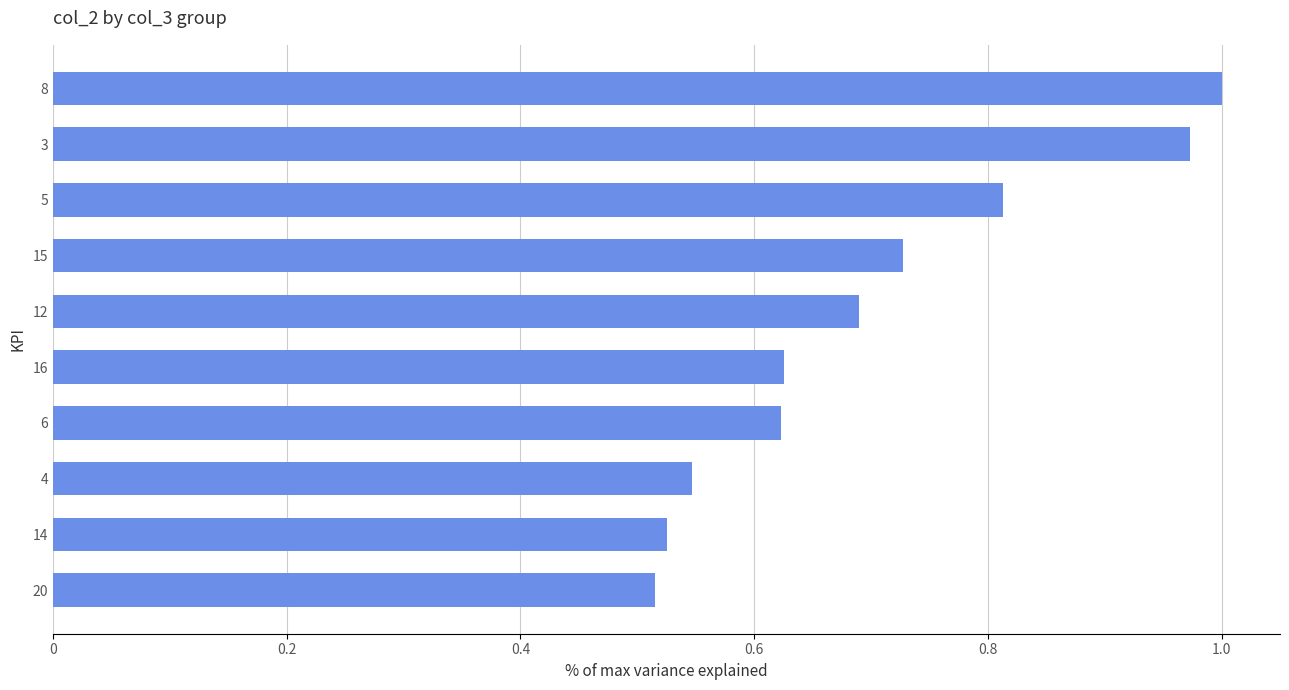

What is the sum of all values?

7.0